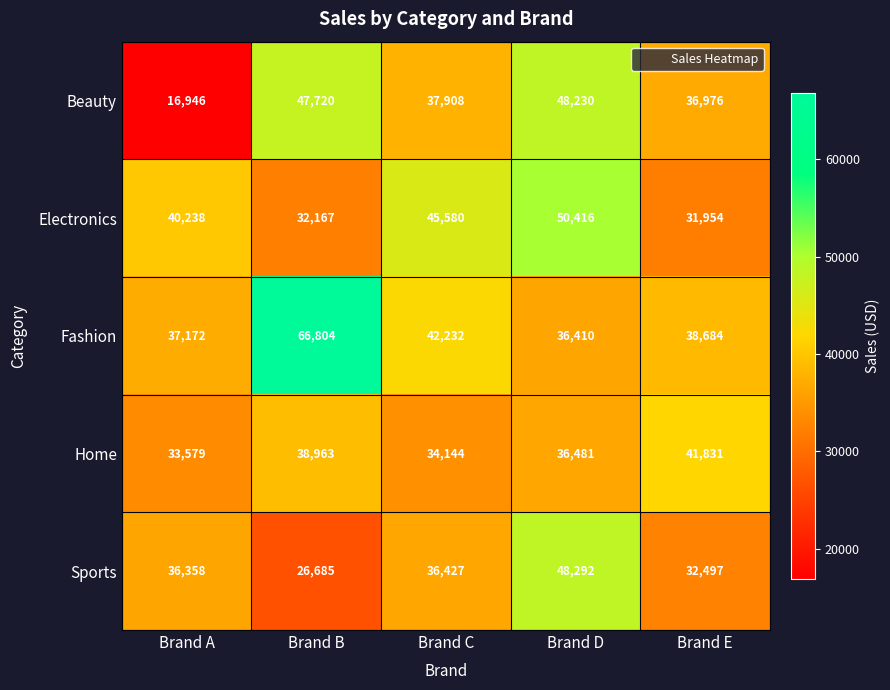

Reading left to right, transcribe all the data shown in this chart.

Beauty: Brand A=16946	Brand B=47720	Brand C=37908	Brand D=48230	Brand E=36976
Electronics: Brand A=40238	Brand B=32167	Brand C=45580	Brand D=50416	Brand E=31954
Fashion: Brand A=37172	Brand B=66804	Brand C=42232	Brand D=36410	Brand E=38684
Home: Brand A=33579	Brand B=38963	Brand C=34144	Brand D=36481	Brand E=41831
Sports: Brand A=36358	Brand B=26685	Brand C=36427	Brand D=48292	Brand E=32497